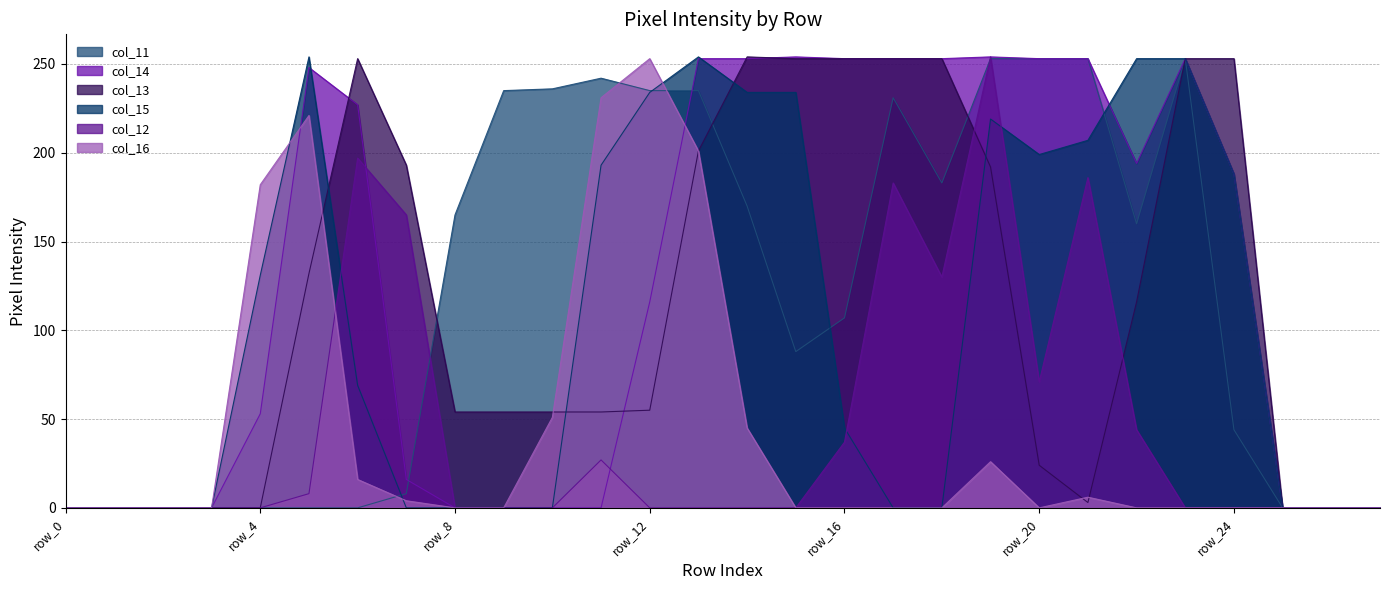

What is the average value of the col_11 series?

120